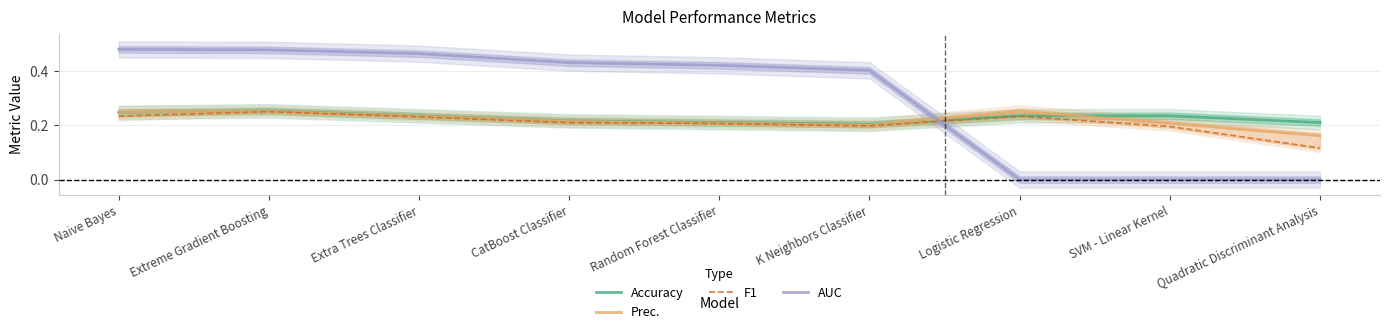

Where do AUC and Accuracy first cross each other?

K Neighbors Classifier and Logistic Regression